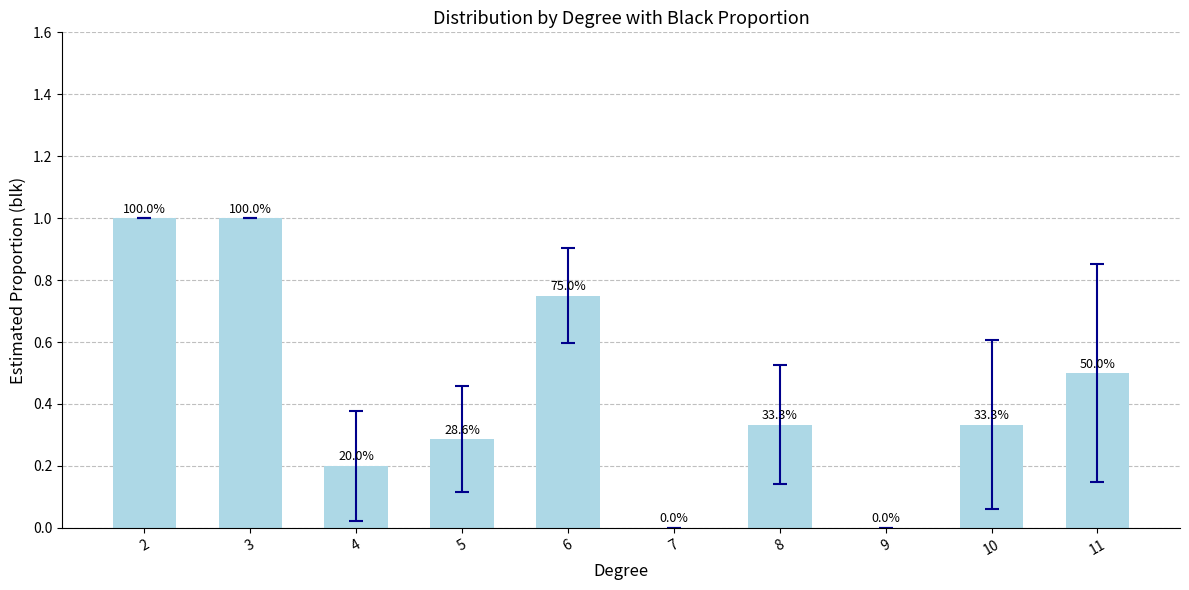

Are the bars horizontal?

No